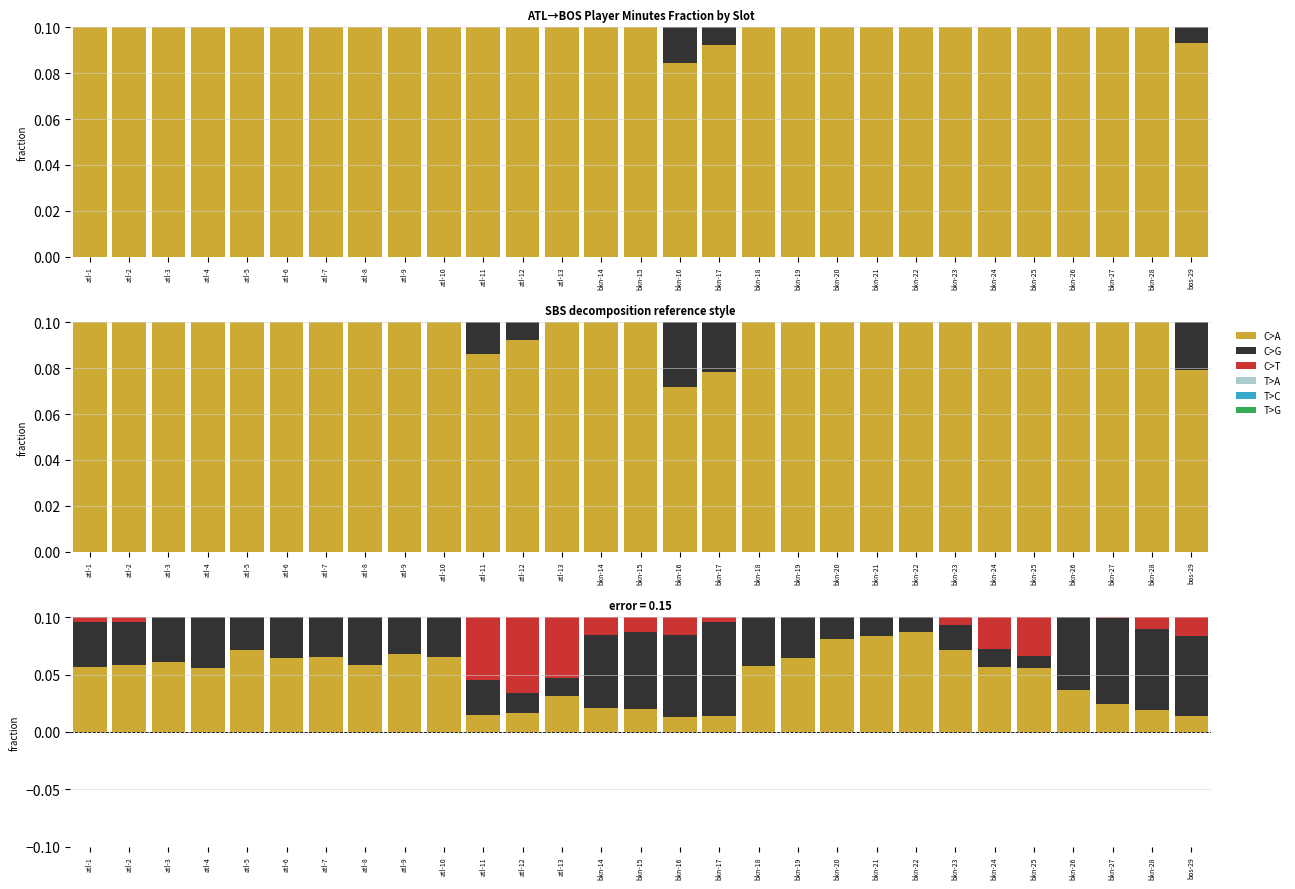

At which label does C>A reach its minimum?

bkn-16